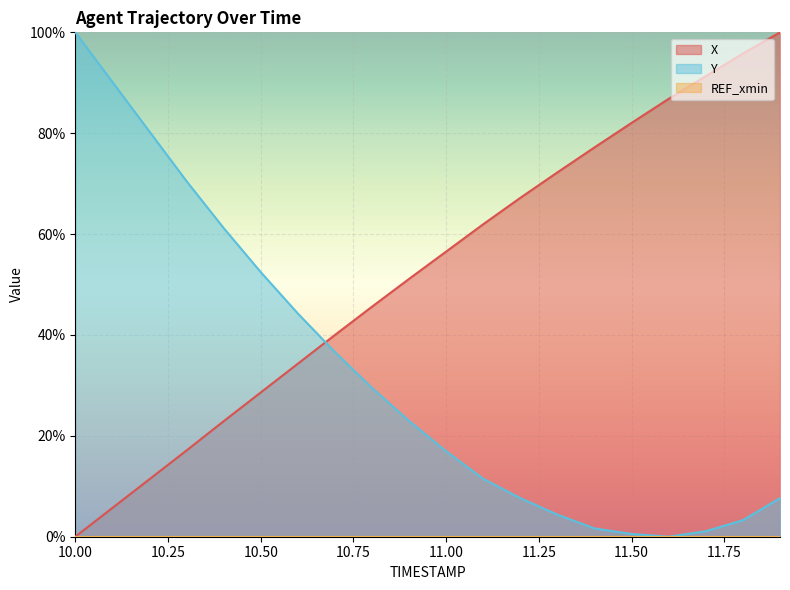

How many data points in Y are above 22?

10